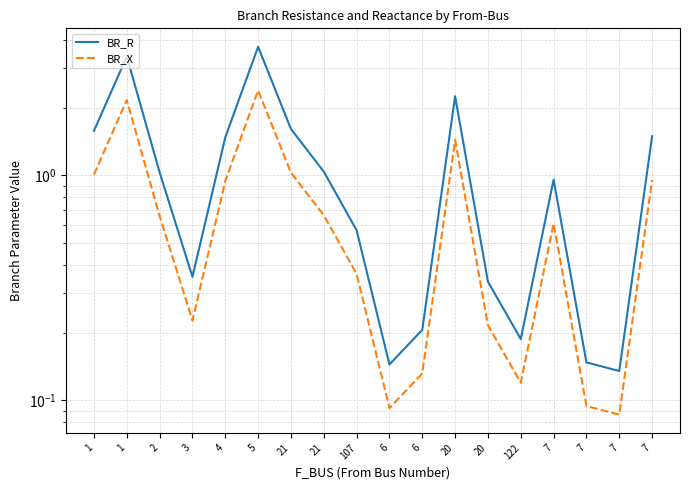

What is the value of the BR_X point at the 17th from the left?

0.6